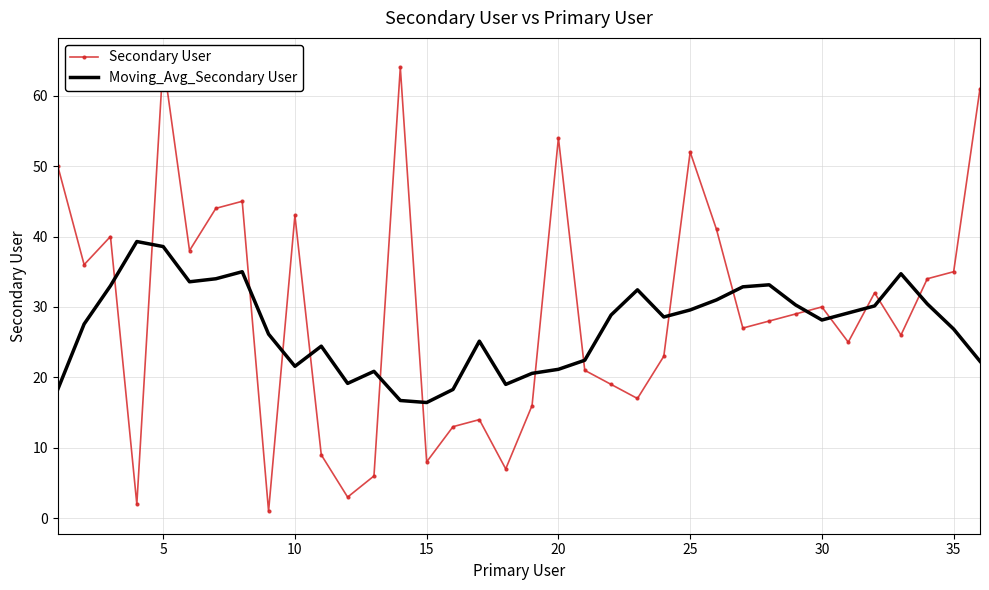

The Moving_Avg_Secondary User series shows 38.6 at 5. True or false?

True